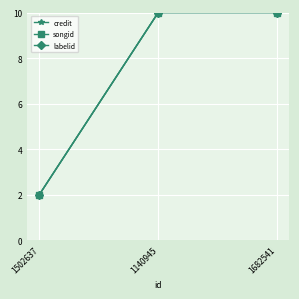

Does the chart have visible grid lines?

Yes